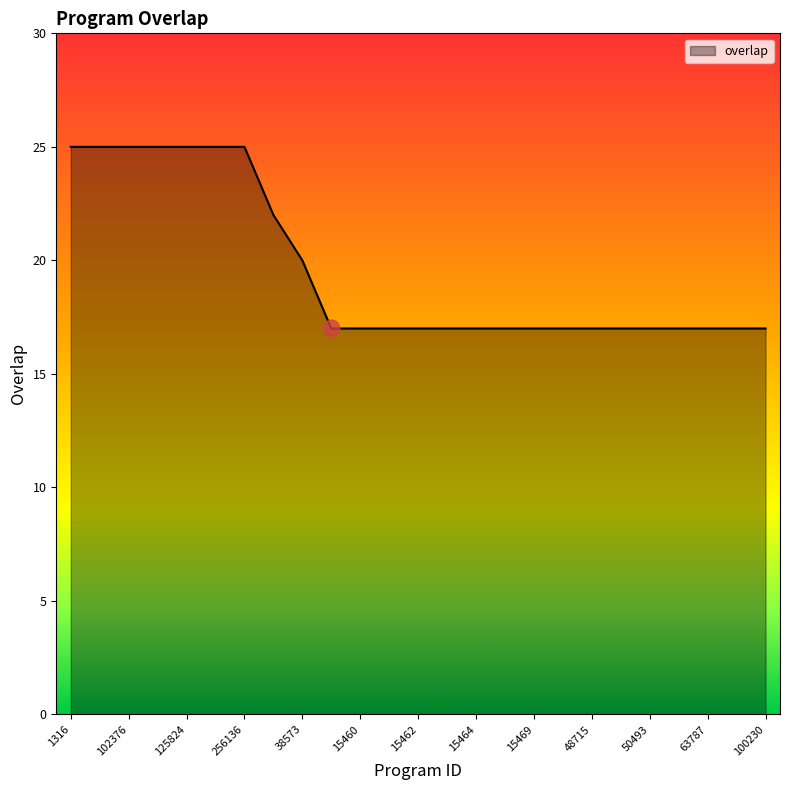

What is the smallest value displayed?

17